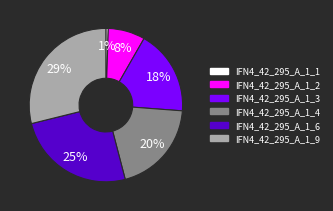

How many slices are in this pie chart?

6